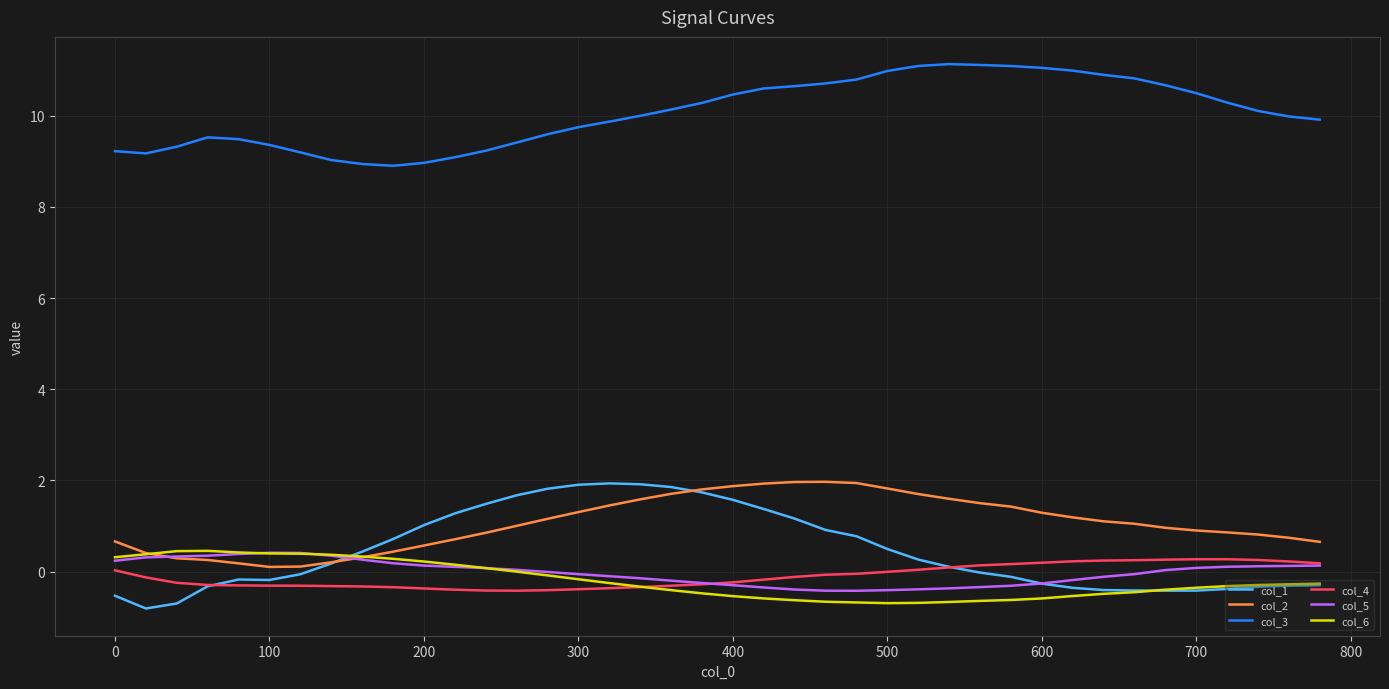

True or false: col_3 and col_2 cross at least once.

False